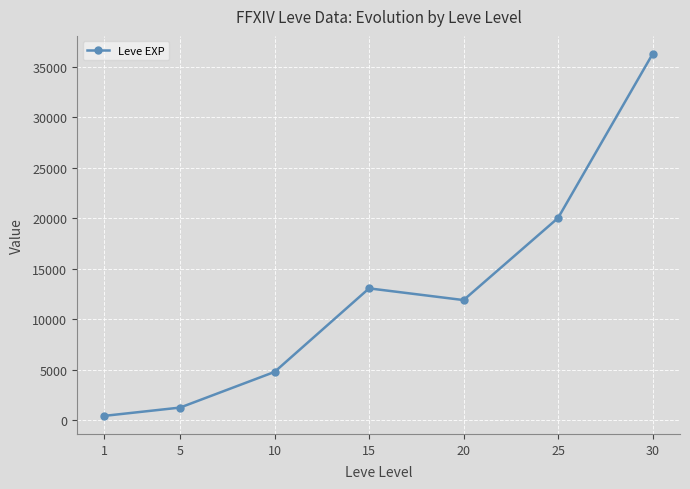

The value at 15 is 5748. True or false?

False